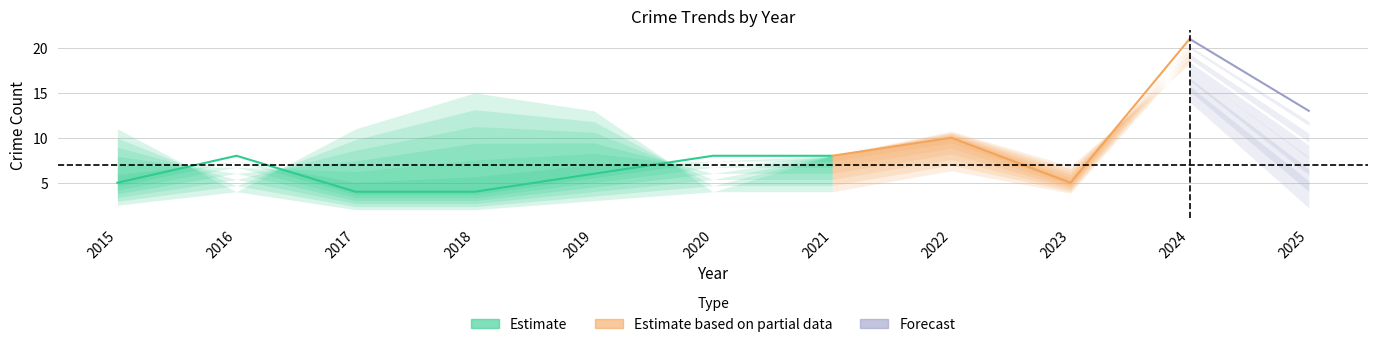

At which category is the sum across all series the highest?

2024